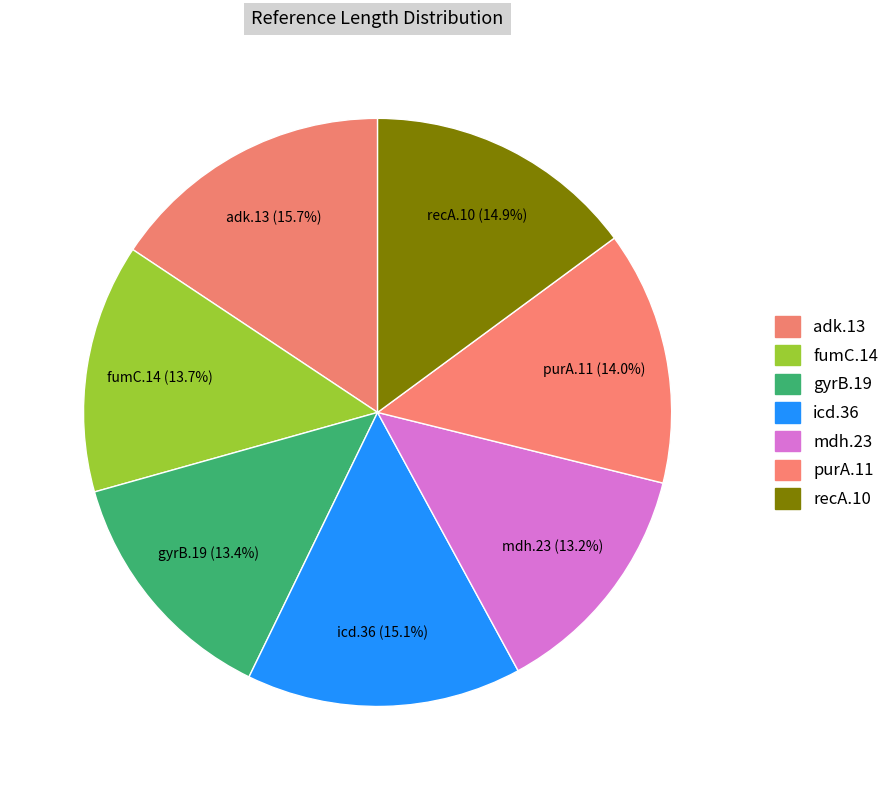

Is it true that purA.11 is 27% of the pie?

False